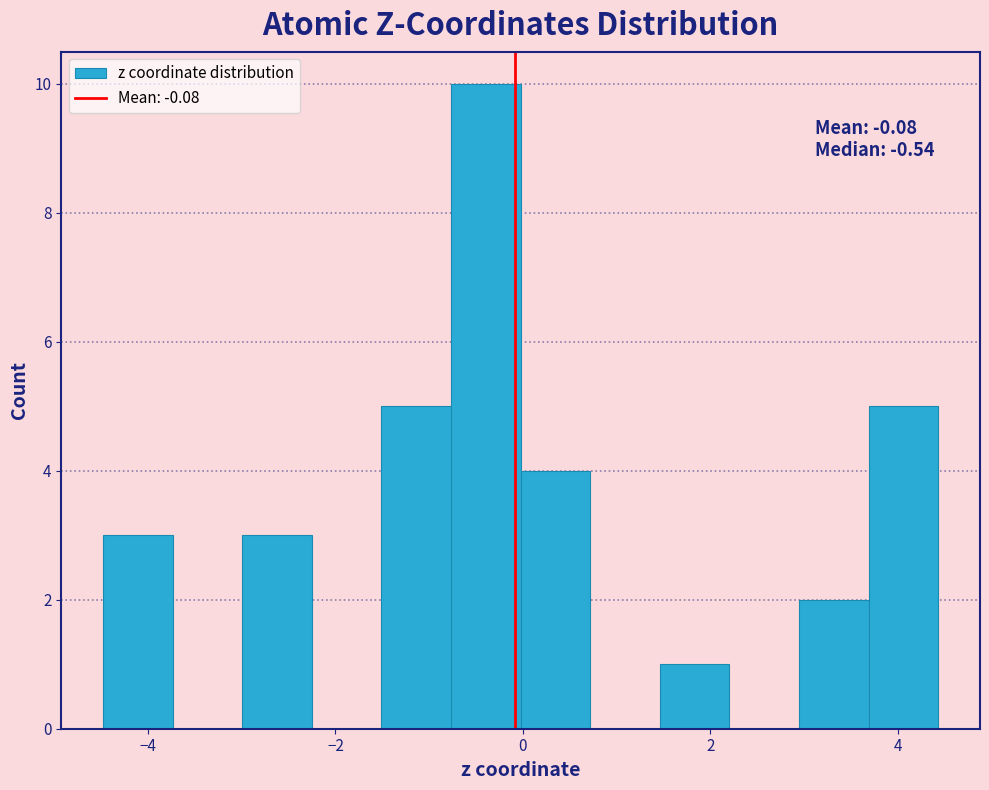

Read against the x-axis, roughly where is the centre of the tallest bar?

-0.4